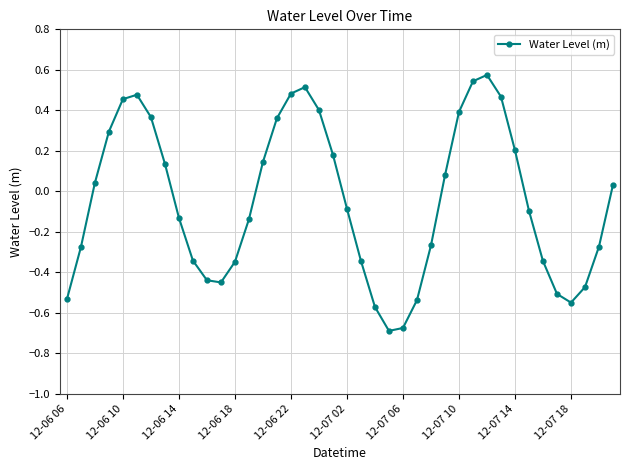

What is the value of the 4th point from the left?

0.3